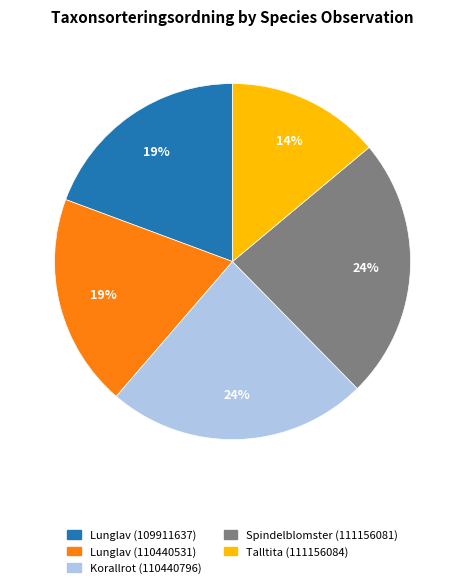

Is it true that Spindelblomster (111156081) is 9% of the pie?

False